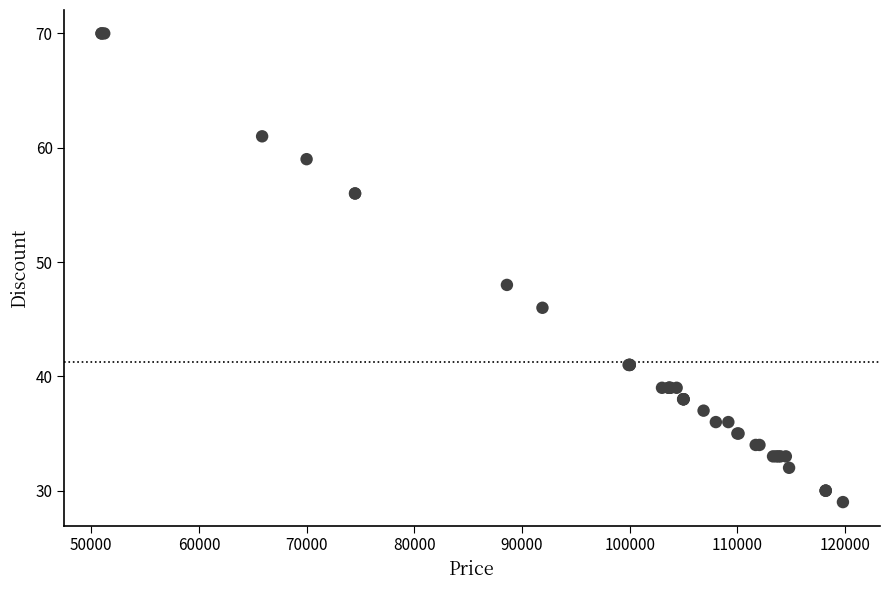

What Y value in the scatter plot is closest to 49?

48